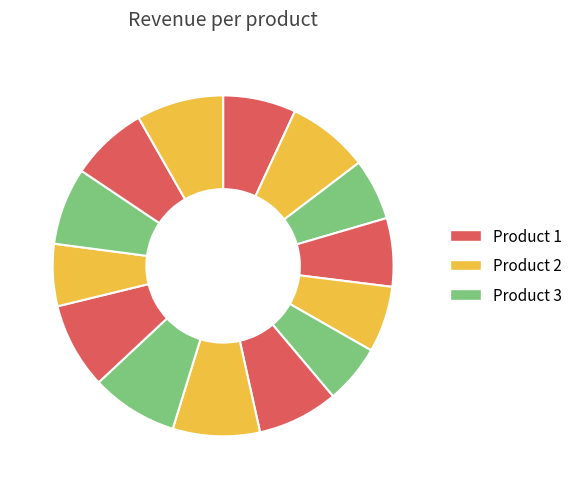

How many slices are in this pie chart?

14